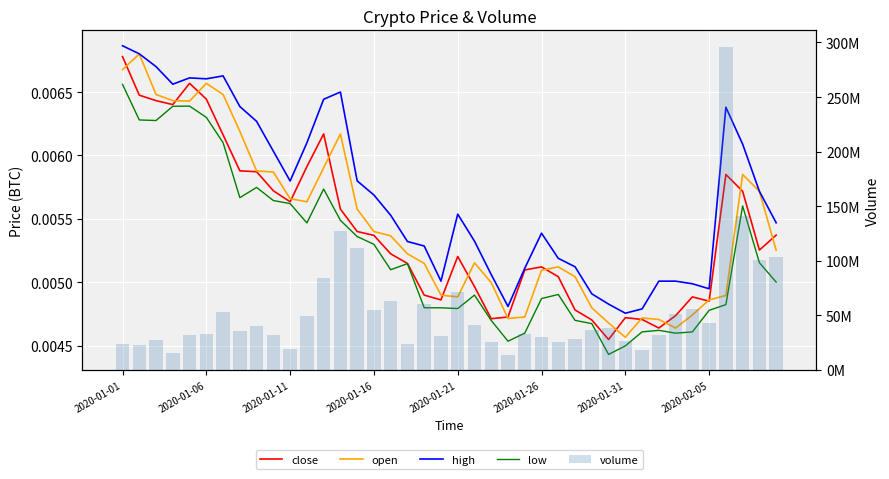

True or false: low has a value of 0.0 at 2020-01-31.

False